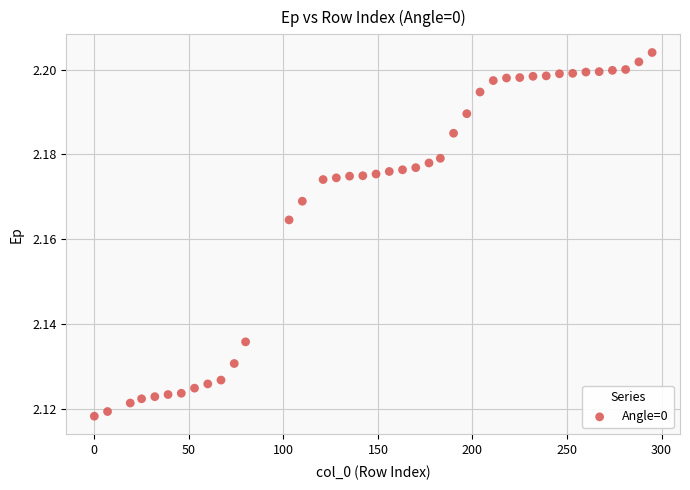

What is the range of X values (max minus min)?

295.0